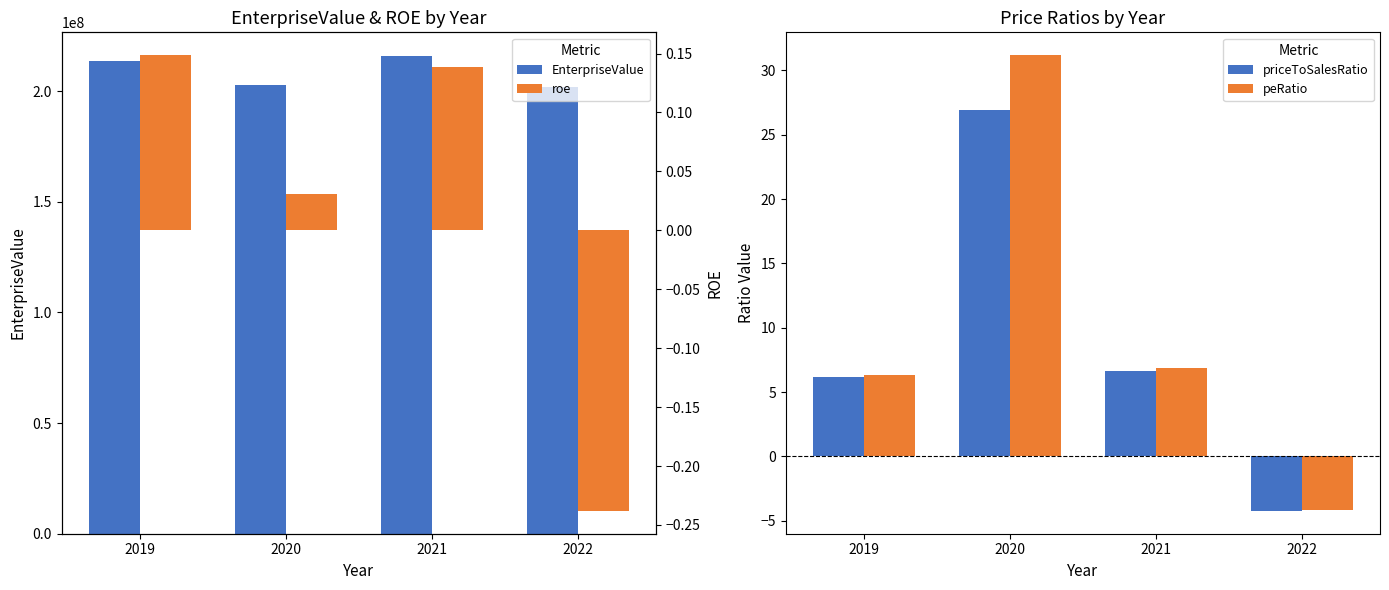

Reading right to left, what are all the values shown in this chart?

EnterpriseValue: 201956027.5	215822275.4	202736063.4	213468852.8
priceToSalesRatio: -4.2	6.6	26.9	6.2
peRatio: -4.1	6.8	31.2	6.3
roe: -0.2	0.1	0.0	0.1